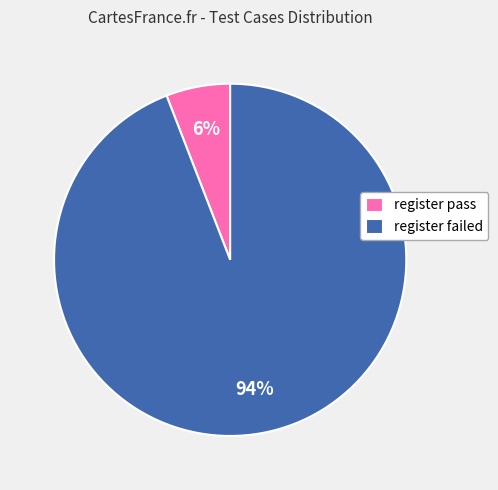

What percentage is the register pass slice, to the nearest percent?

6%